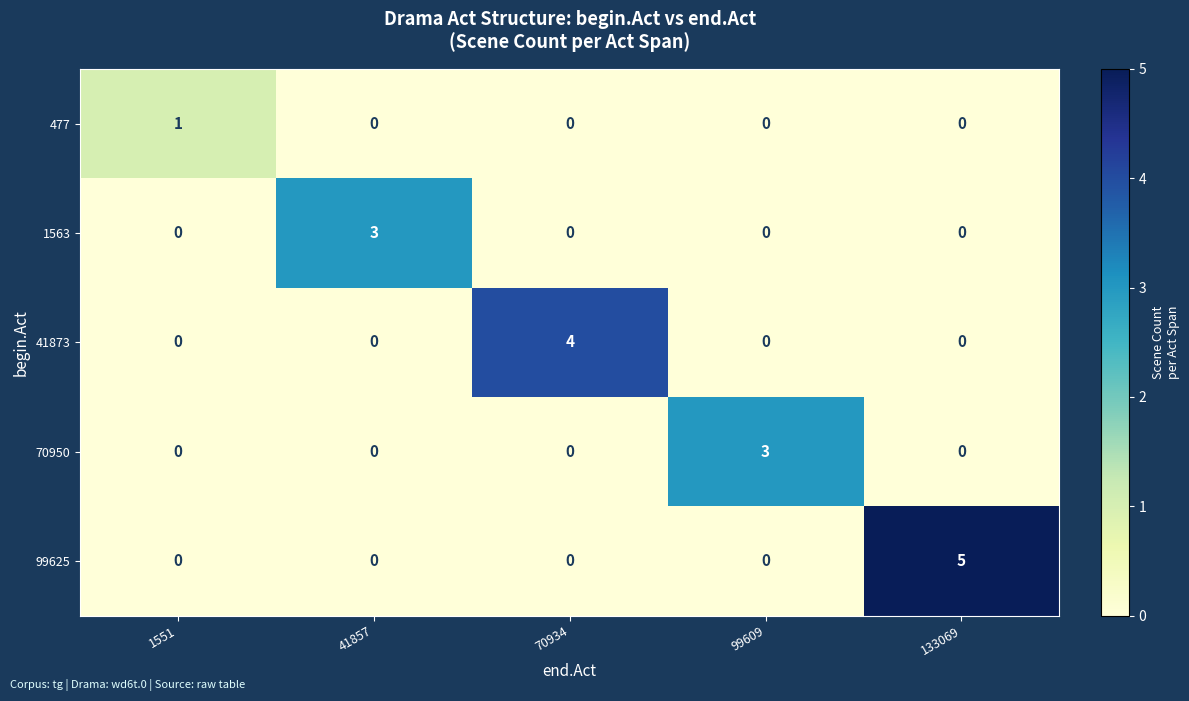

At which category is the sum across all series the highest?

133069